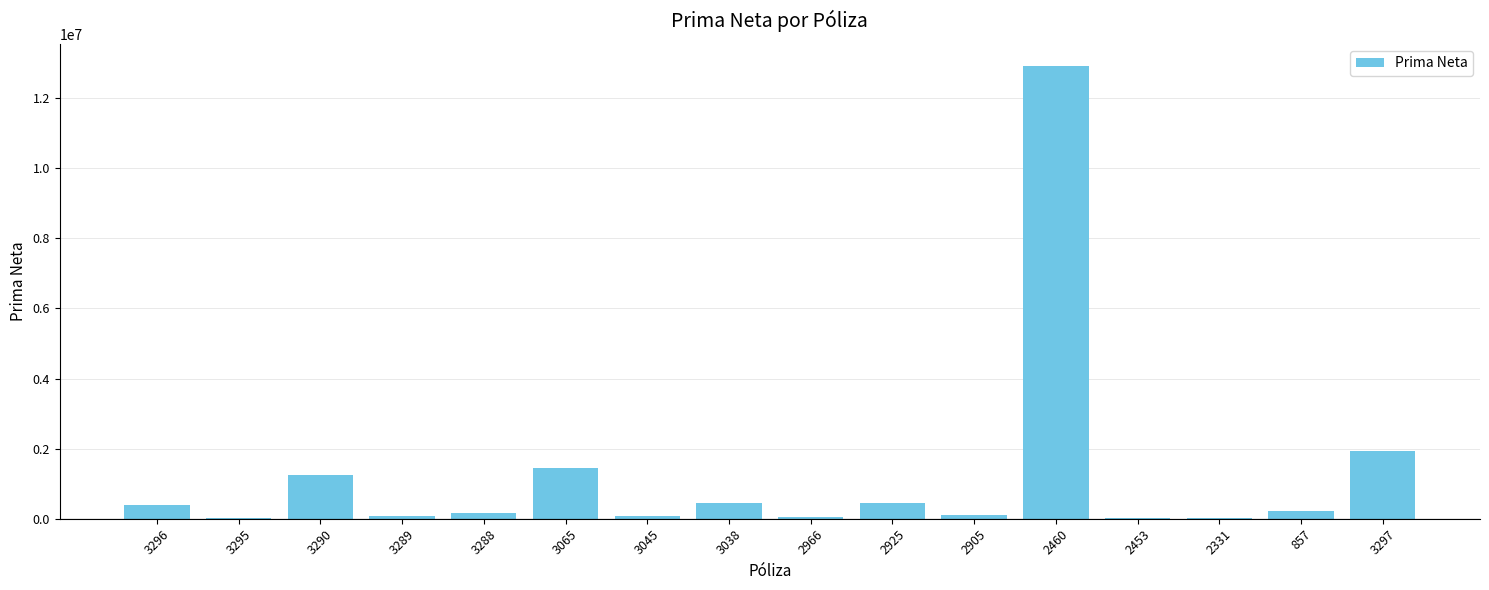

Which label corresponds to the largest value in the chart?

2460